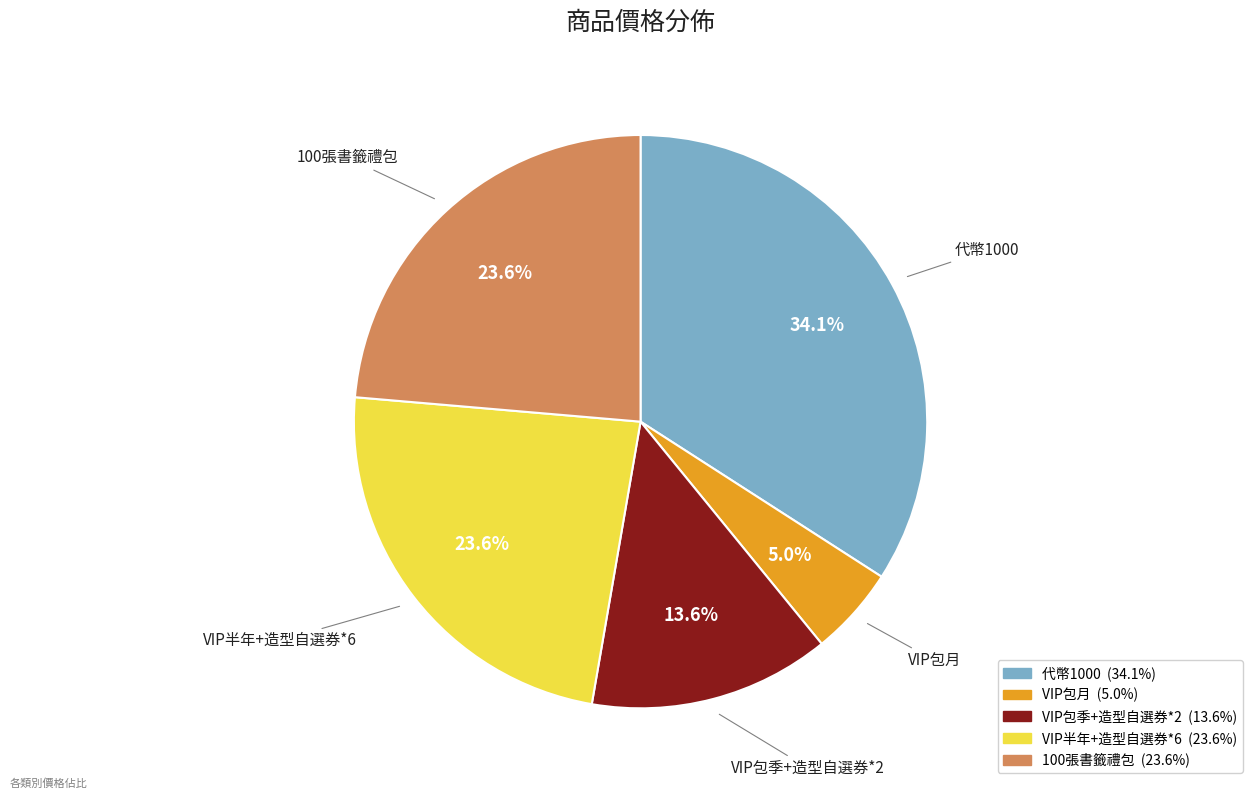

Count the number of slices in the pie.

5